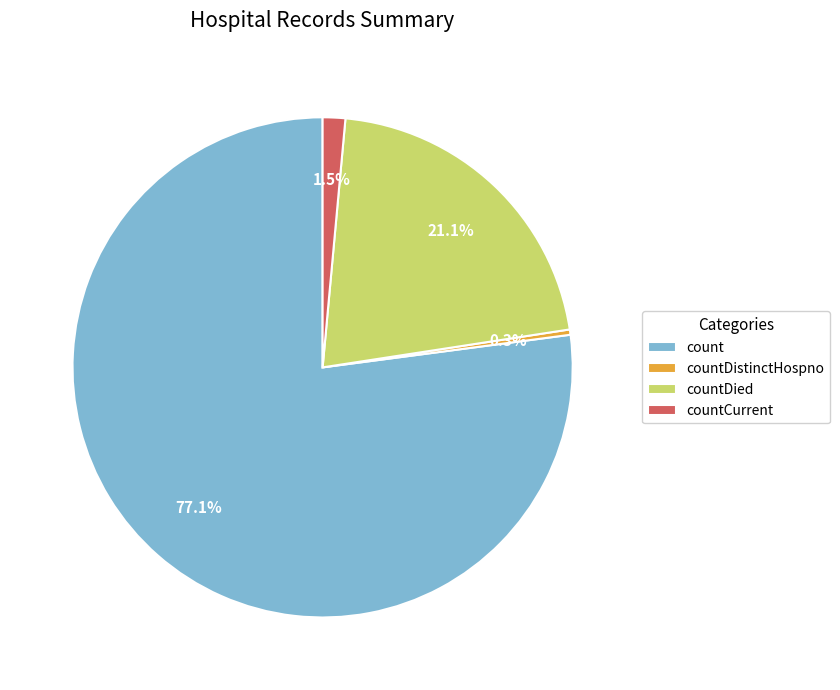

Does any single category account for the majority?

Yes